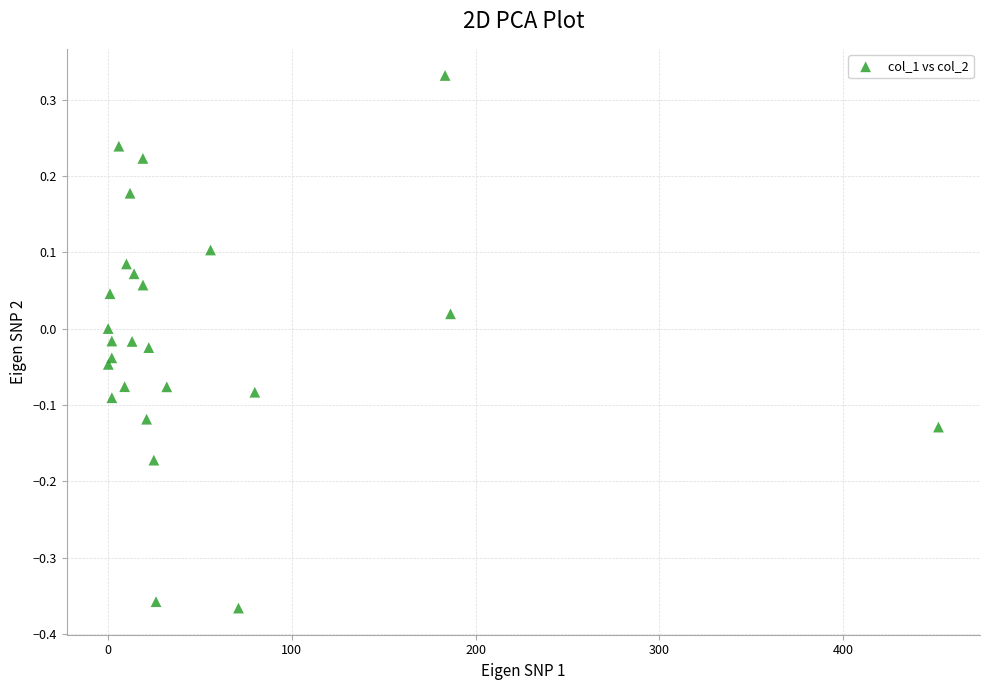

What is the range of Y values (max minus min)?

0.7